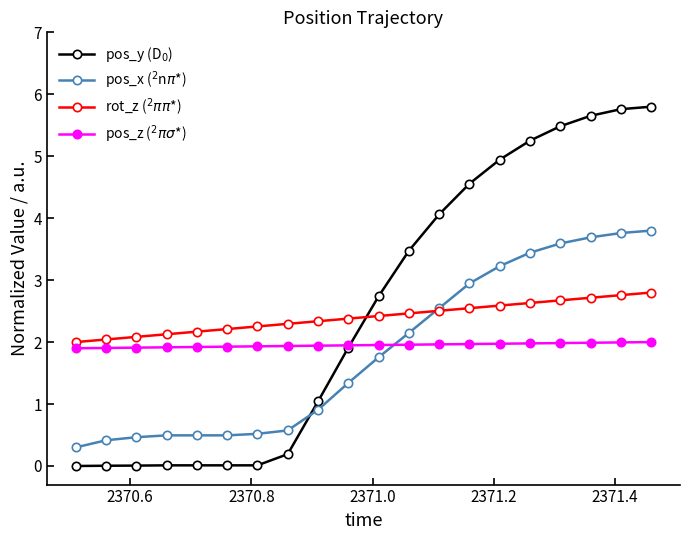

What is the greatest value displayed?

5.8